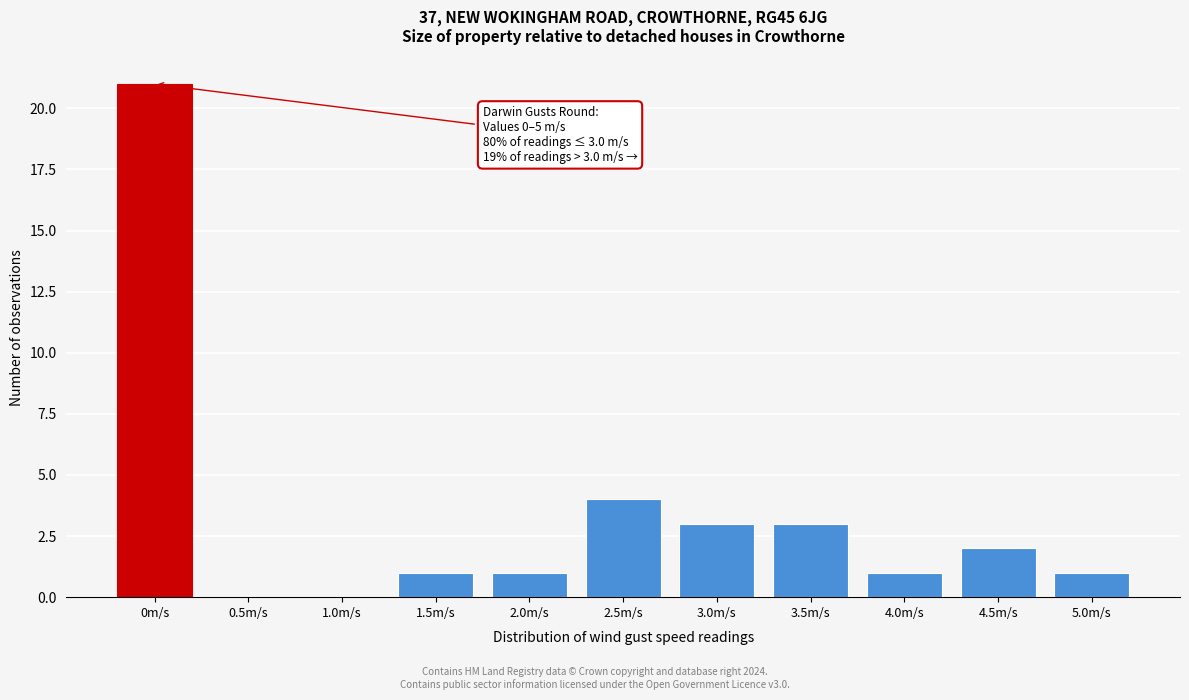

Reading left to right, extract all data points from this chart.

0m/s=21	0.5m/s=0	1.0m/s=0	1.5m/s=1	2.0m/s=1	2.5m/s=4	3.0m/s=3	3.5m/s=3	4.0m/s=1	4.5m/s=2	5.0m/s=1